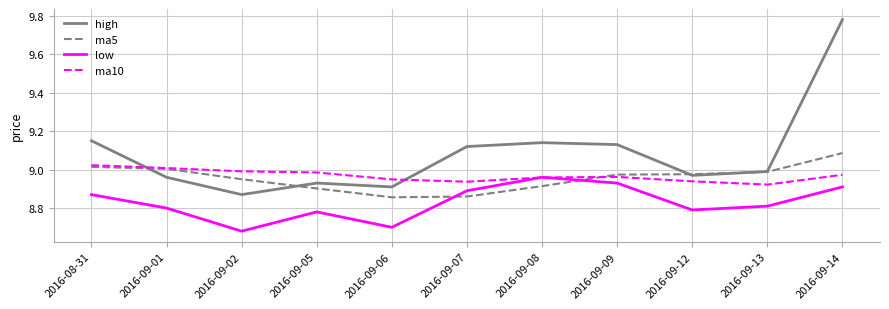

Which series changed the most between 2016-09-08 and 2016-09-14?

high